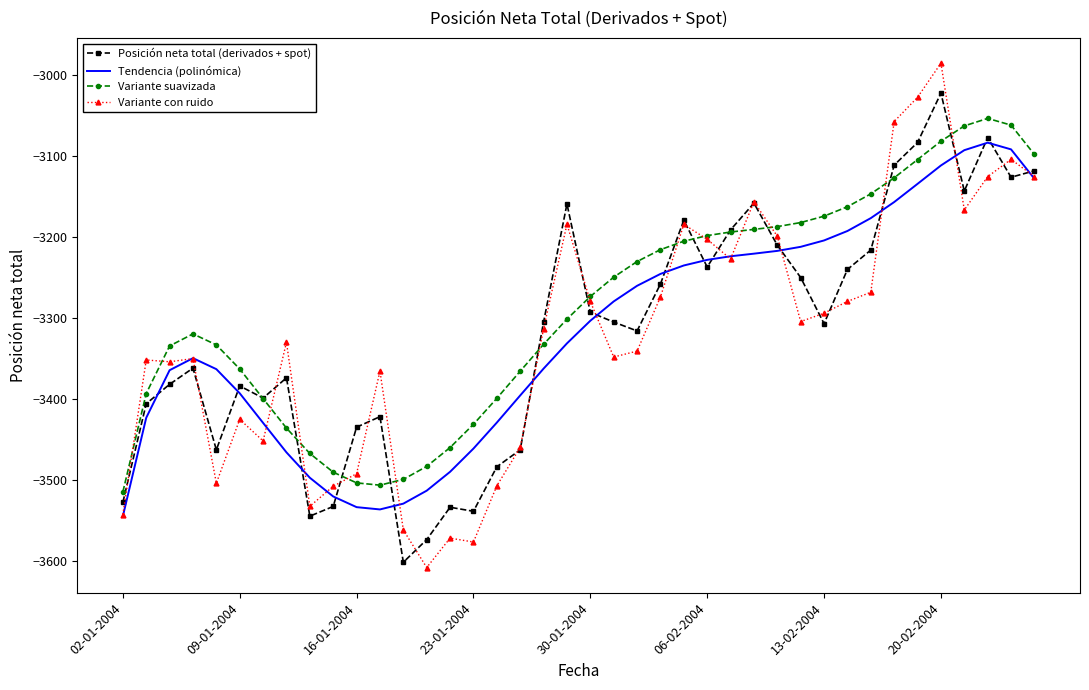

Rank the series by their maximum value, from highest to lowest.

Variante con ruido, Posición neta total (derivados + spot), Variante suavizada, Tendencia (polinómica)